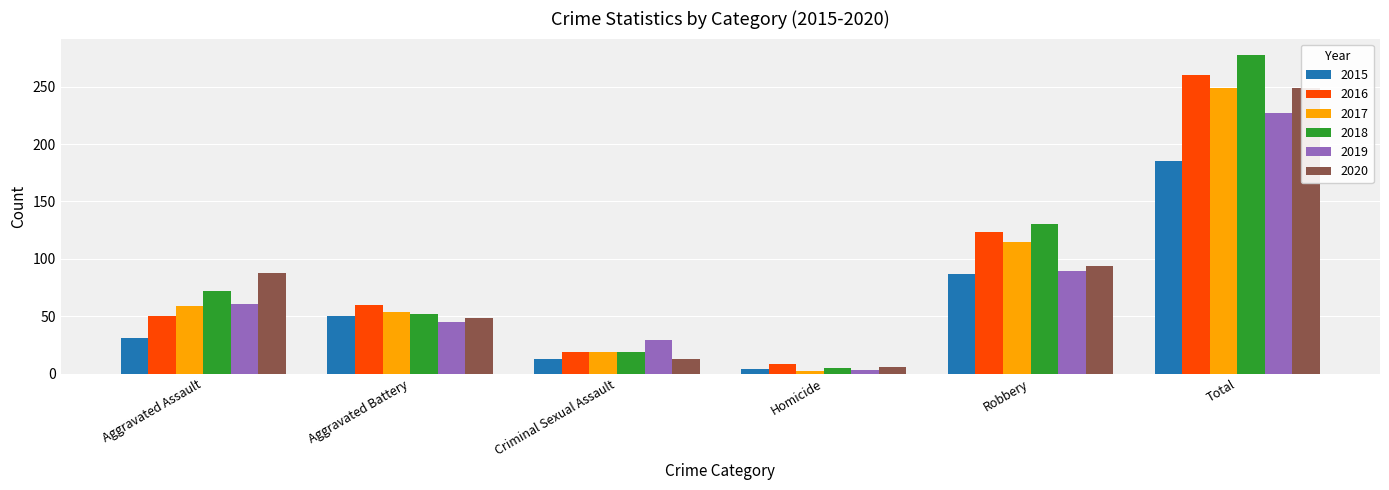

How many values in the 2020 series exceed 88?

2